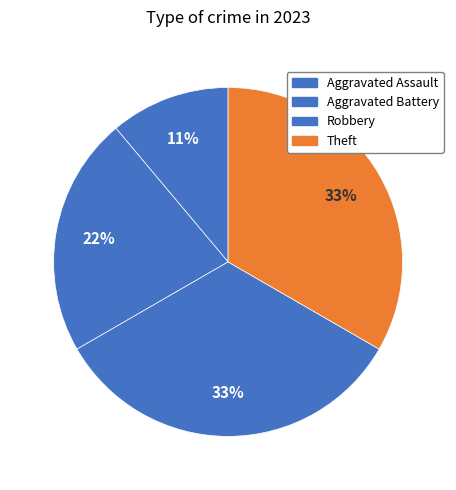

To the nearest percent, what percentage of the pie is Robbery?

33%